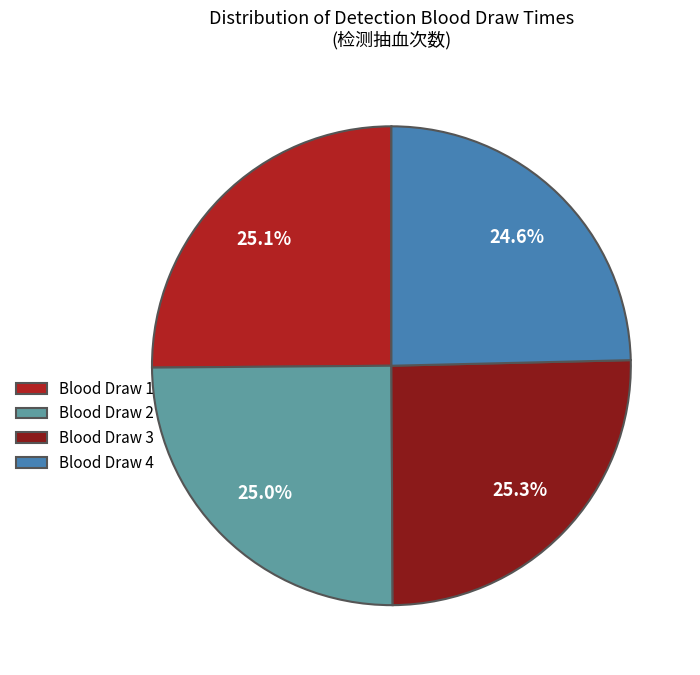

Does Blood Draw 2 account for over 50% of the chart?

No